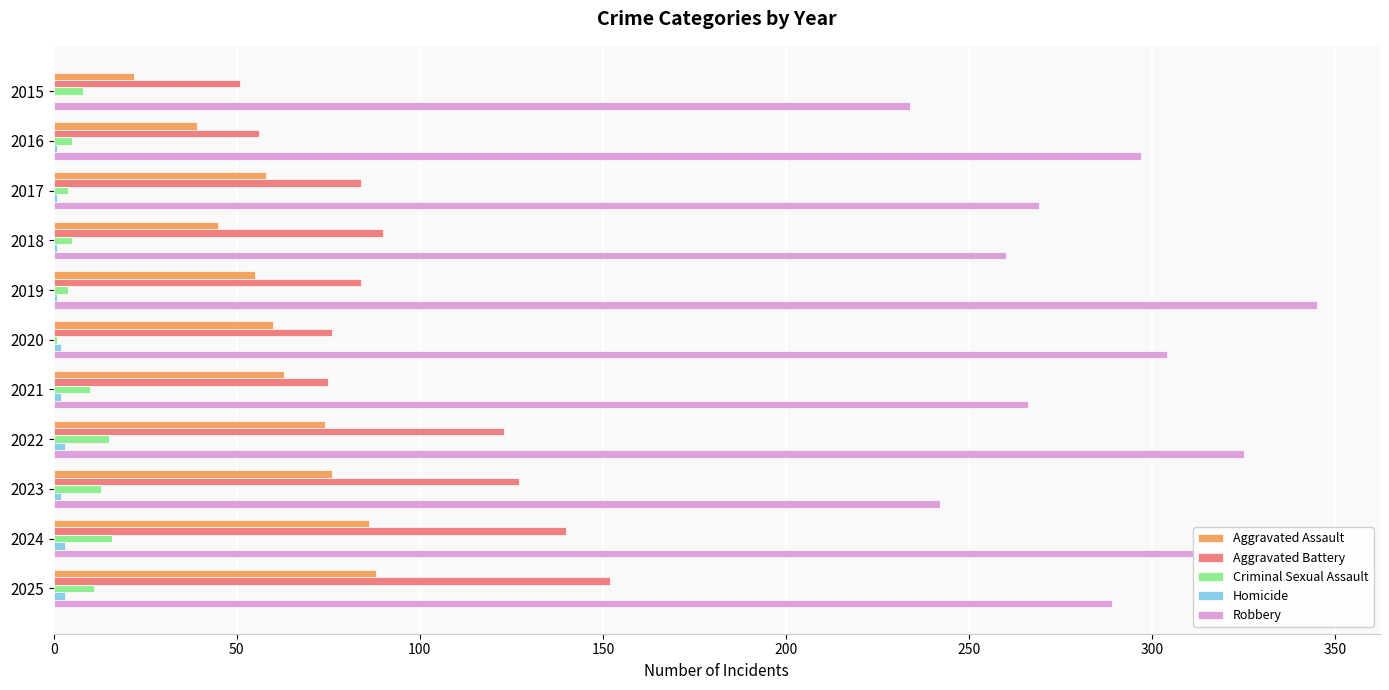

Is the value of Criminal Sexual Assault at 2024 greater than the value of Aggravated Assault at 2022?

No